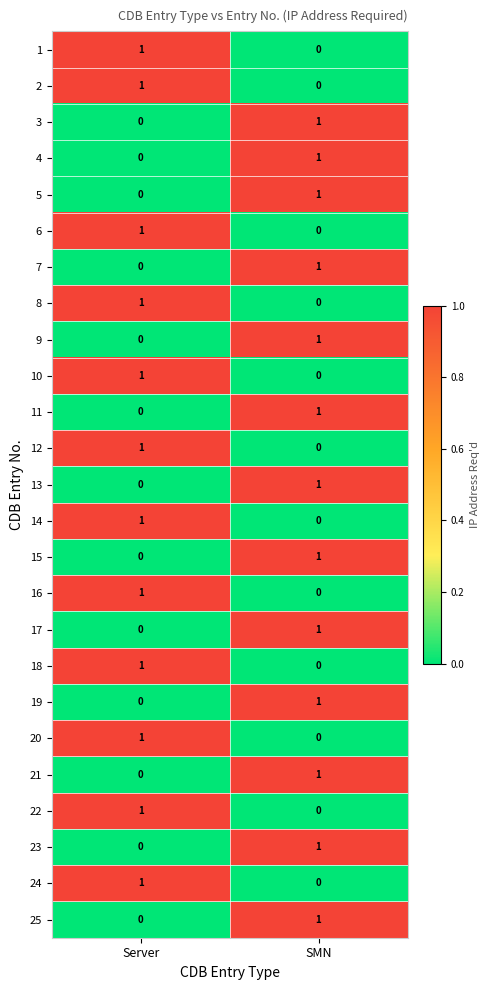

What is the total value across all series at Server?

12